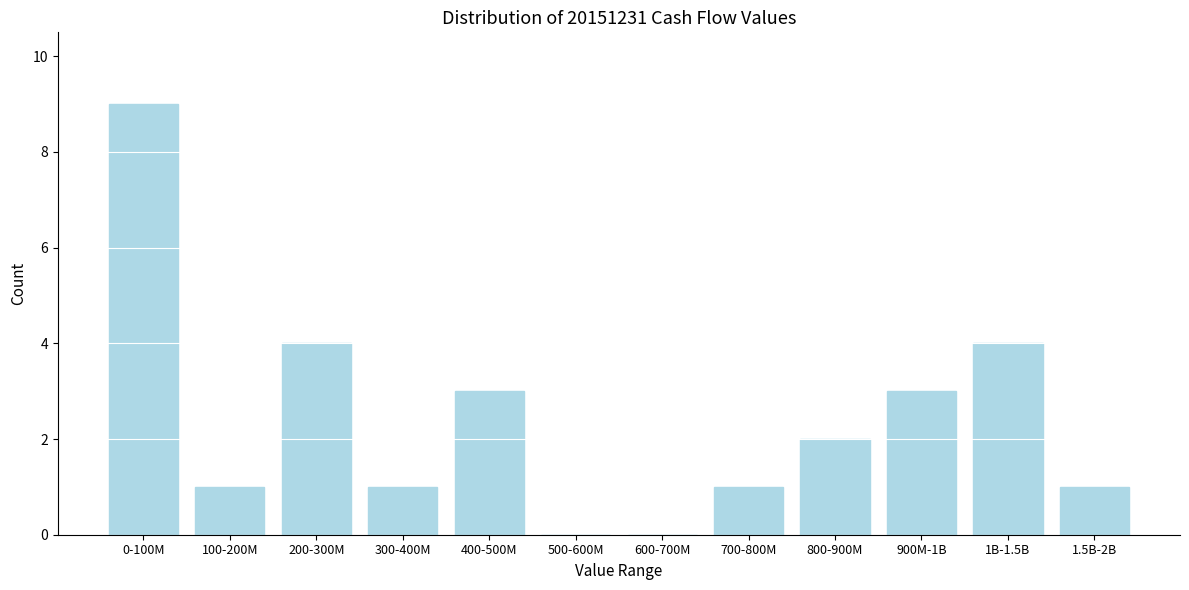

Reading left to right, transcribe all the data shown in this chart.

0-100M=9	100-200M=1	200-300M=4	300-400M=1	400-500M=3	500-600M=0	600-700M=0	700-800M=1	800-900M=2	900M-1B=3	1B-1.5B=4	1.5B-2B=1